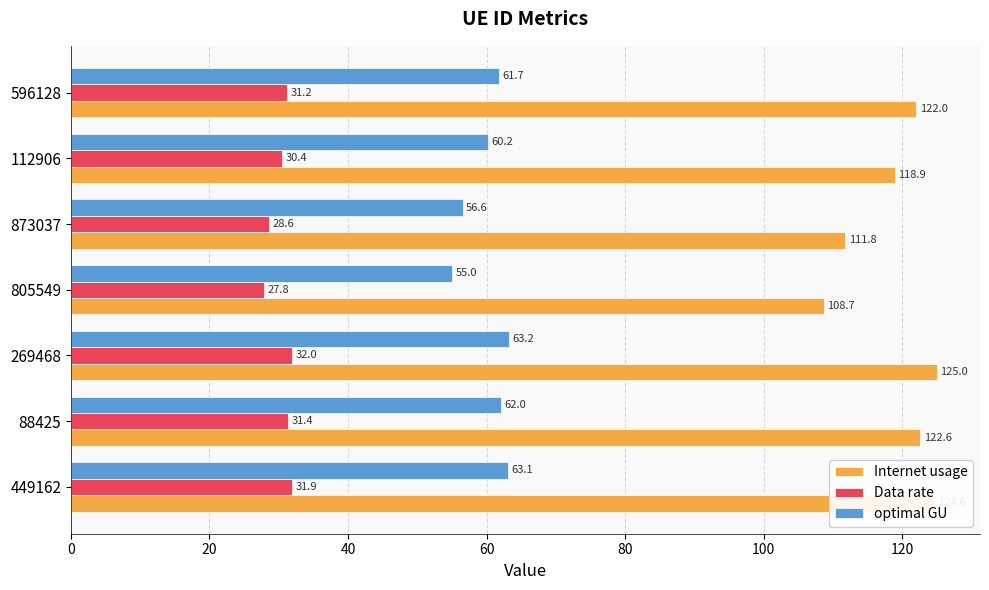

At how many categories does at least one series exceed 46?

7